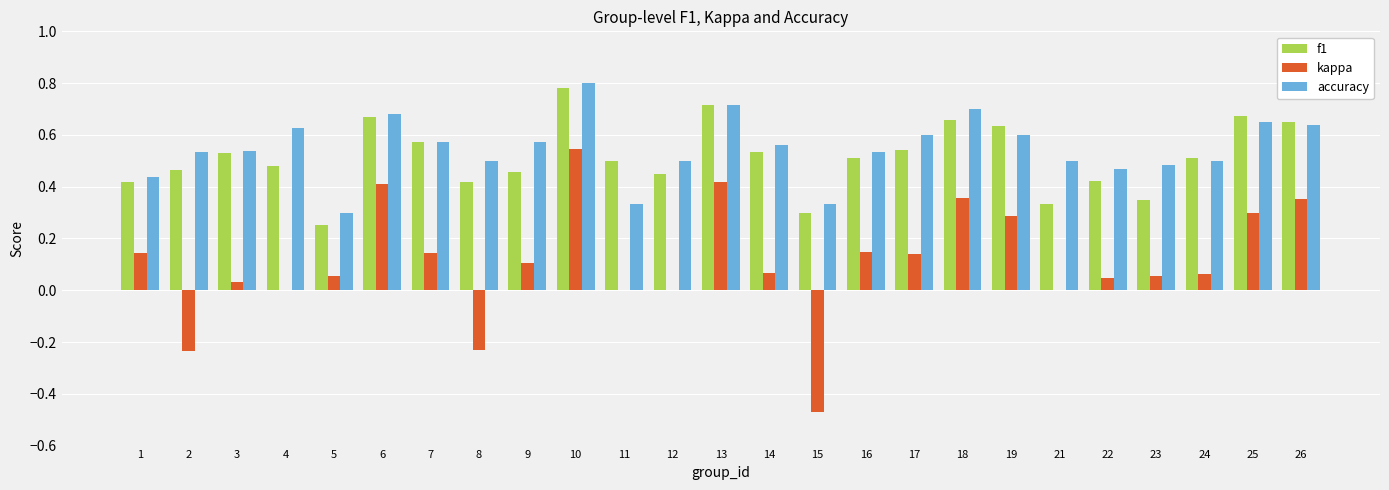

Which category has the highest value in the f1 series?

10